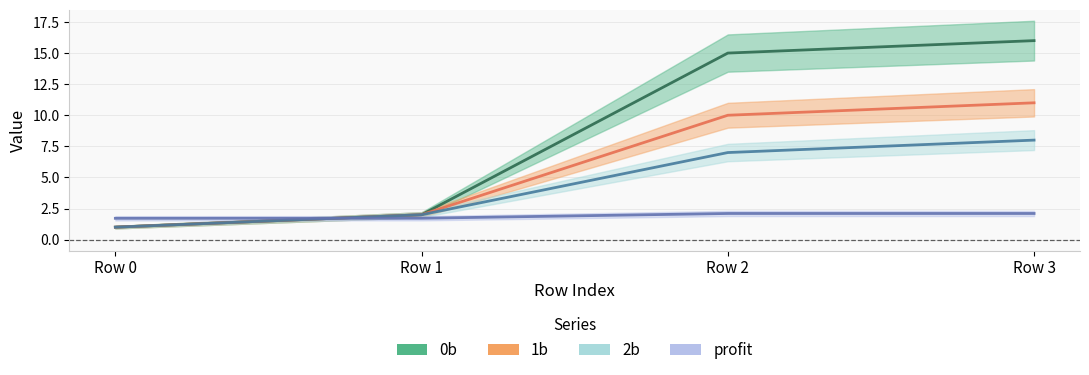

Which series ends up on top after the final intersection of profit and 1b?

1b